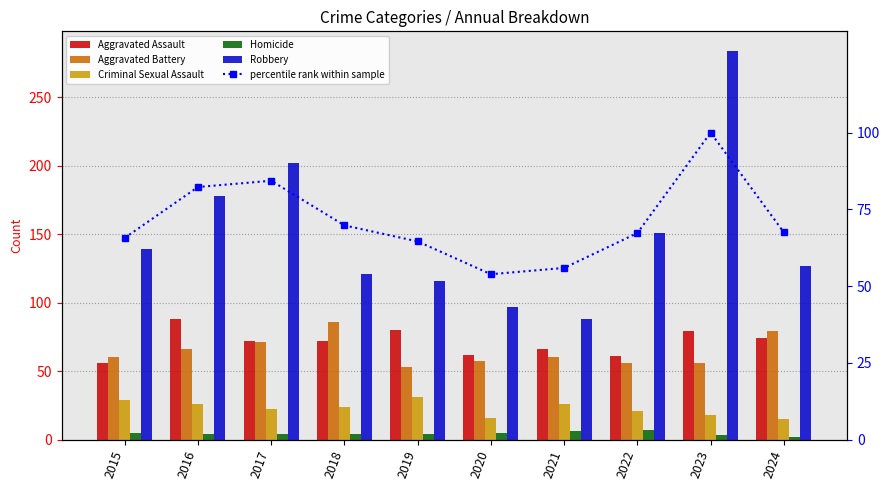

At how many categories does at least one series exceed 134?

5